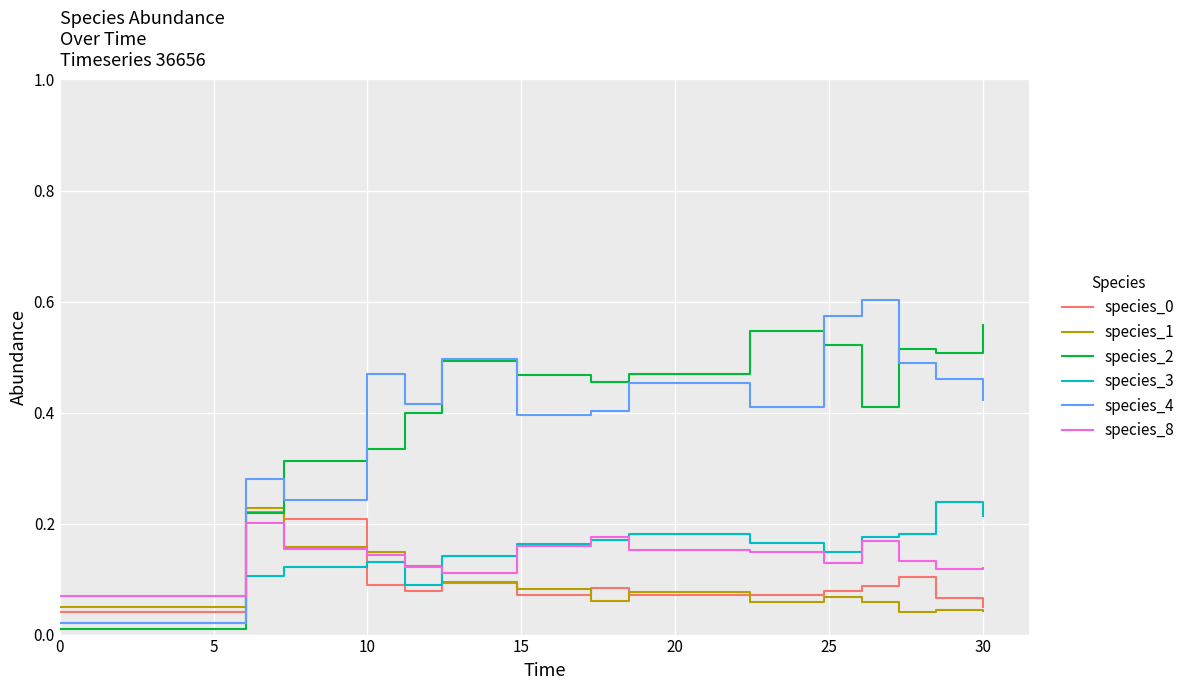

True or false: species_1 and species_4 cross at least once.

True